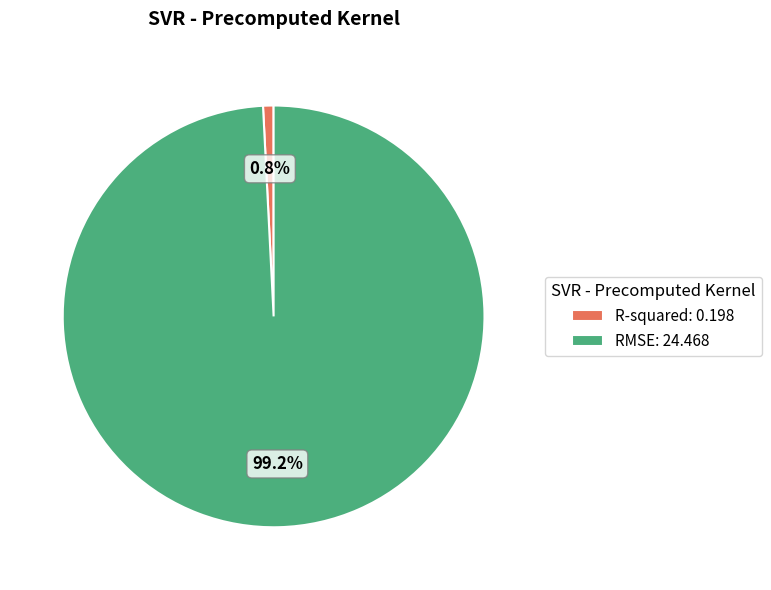

What percentage is NOT represented by RMSE?

0.8%